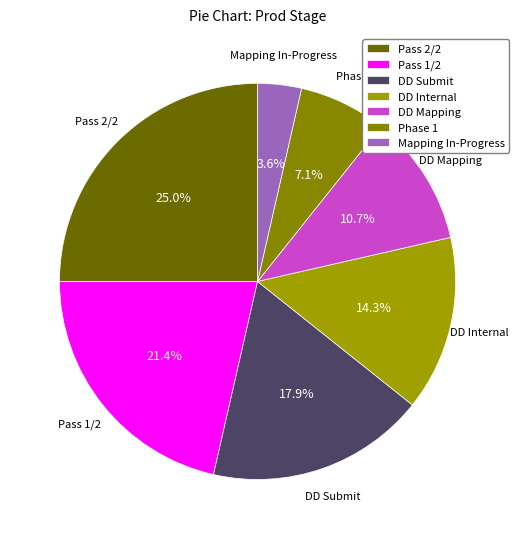

To the nearest percent, what portion does DD Internal represent?

14%